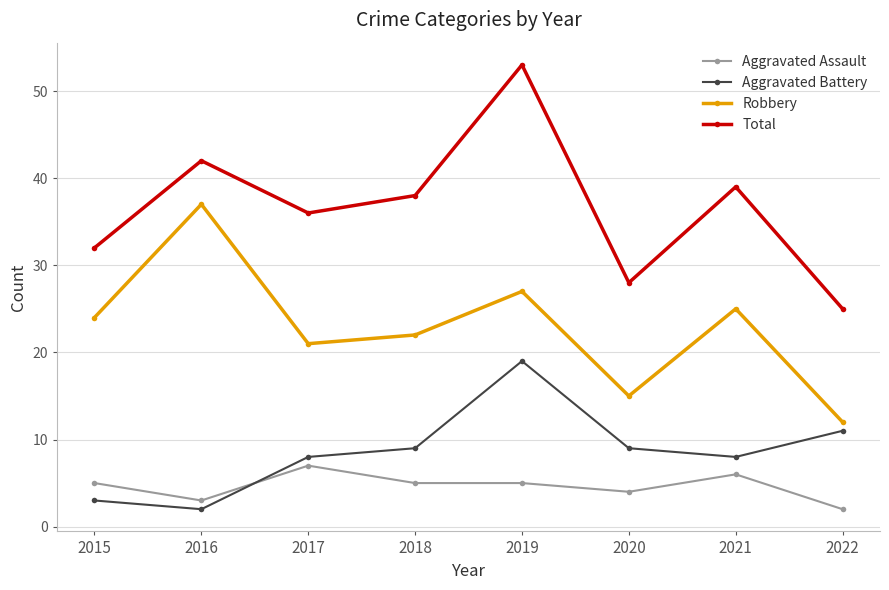

How many categories are shown in the chart?

8